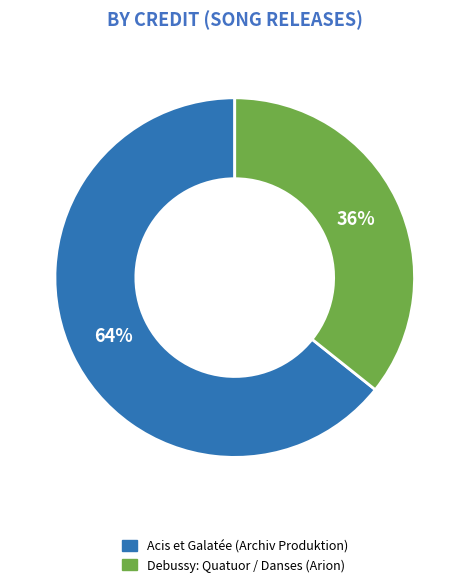

To the nearest percent, what is the average slice percentage?

50%